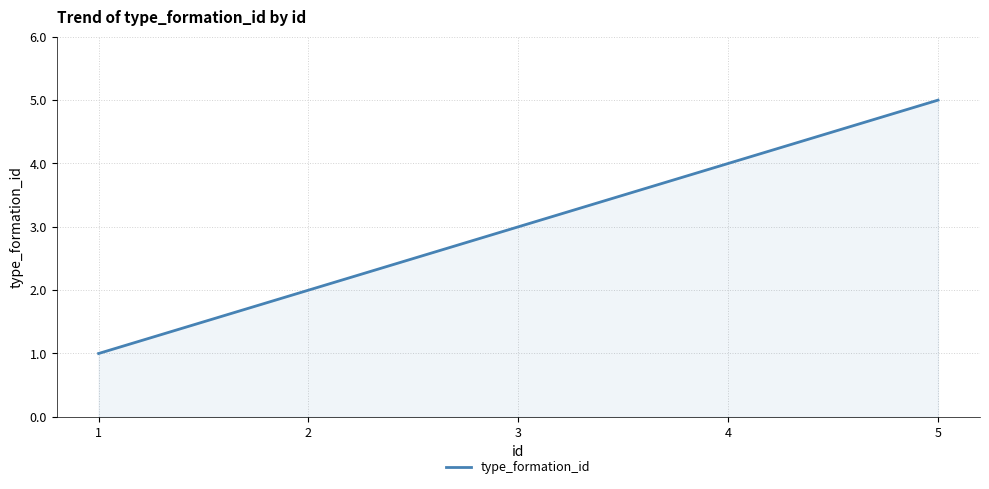

Where is the data nearest to the value 3?

3